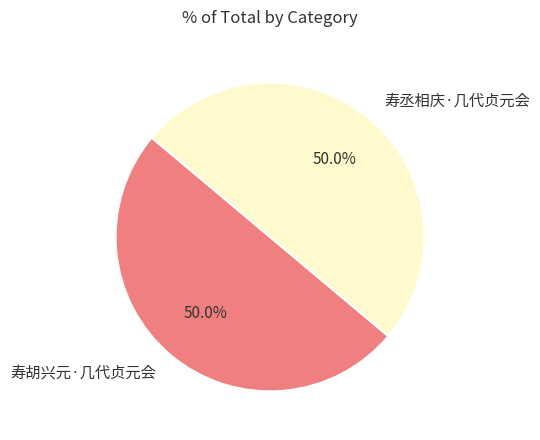

To the nearest percent, what is the average slice percentage?

50%